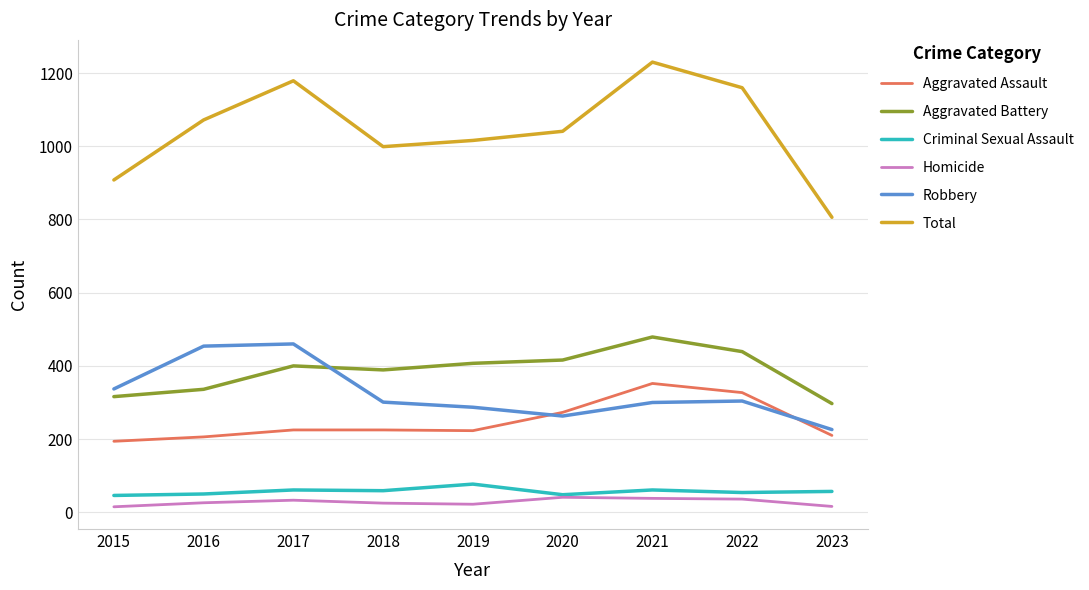

Which category has the lowest value in the Robbery series?

2023